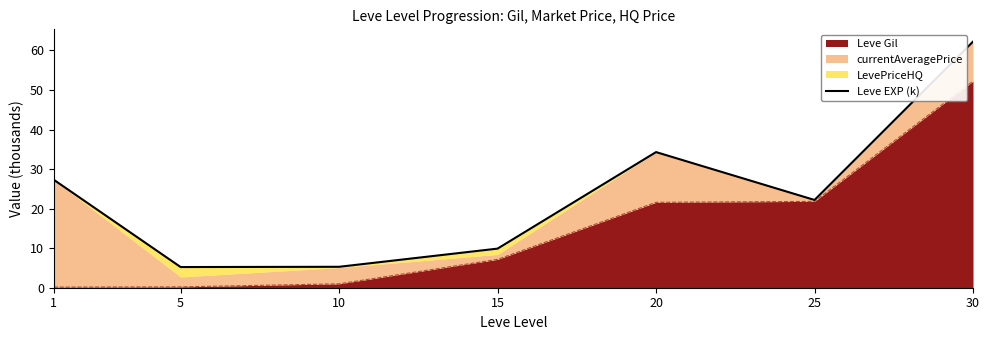

Reading right to left, extract all data points from this chart.

30=62.2	25=22.2	20=34.3	15=9.9	10=5.3	5=5.2	1=27.3